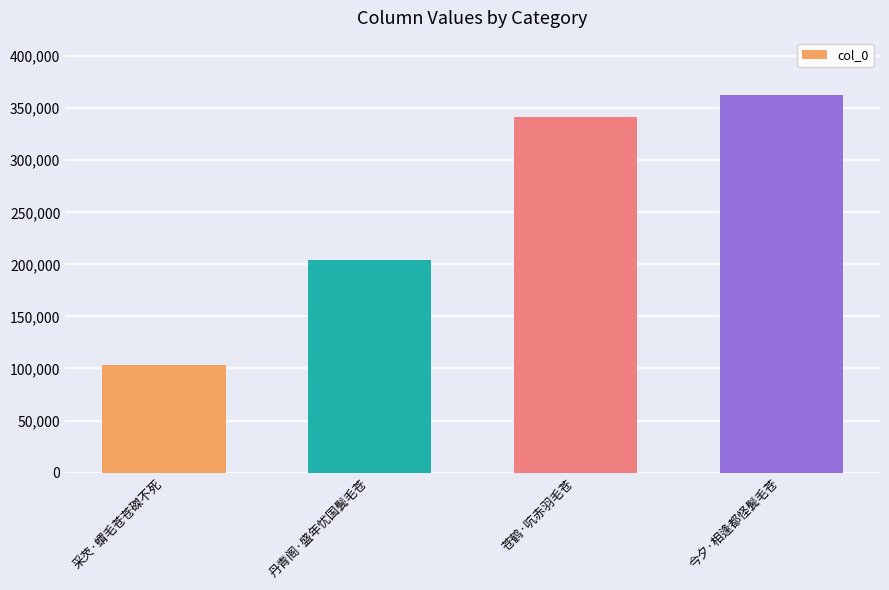

What position from the right is 苍鹤·吭赤羽毛苍?

2